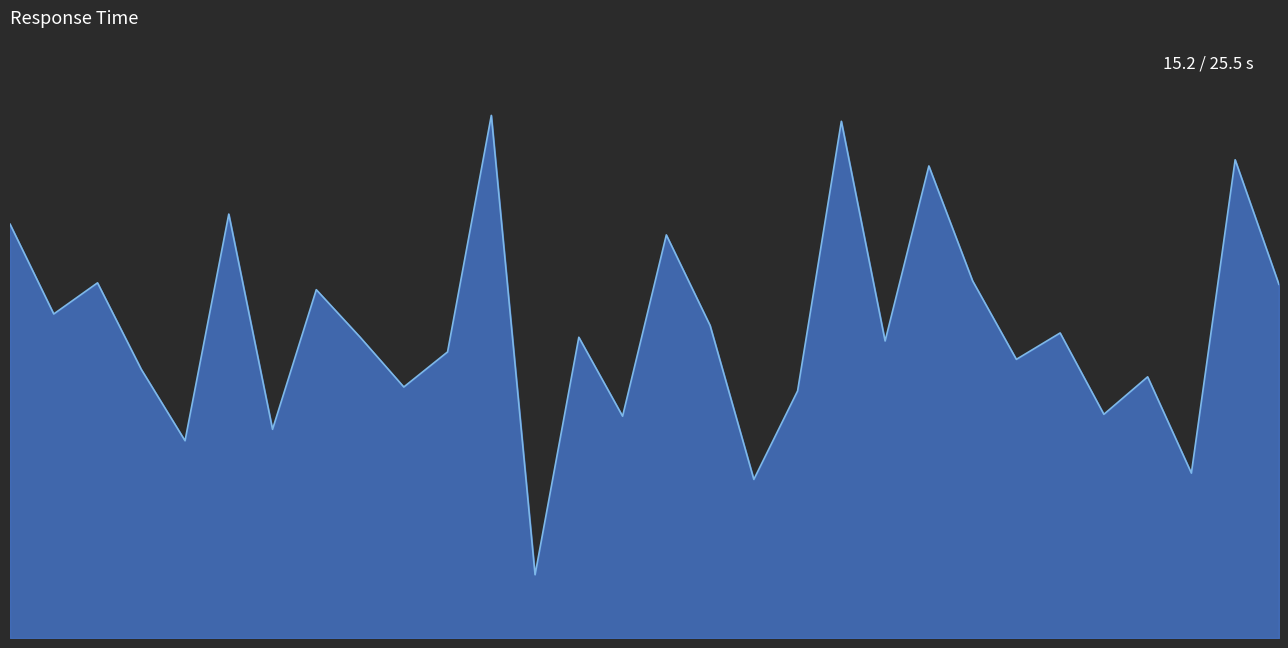

What is the value of the 16th point from the left?

19.7